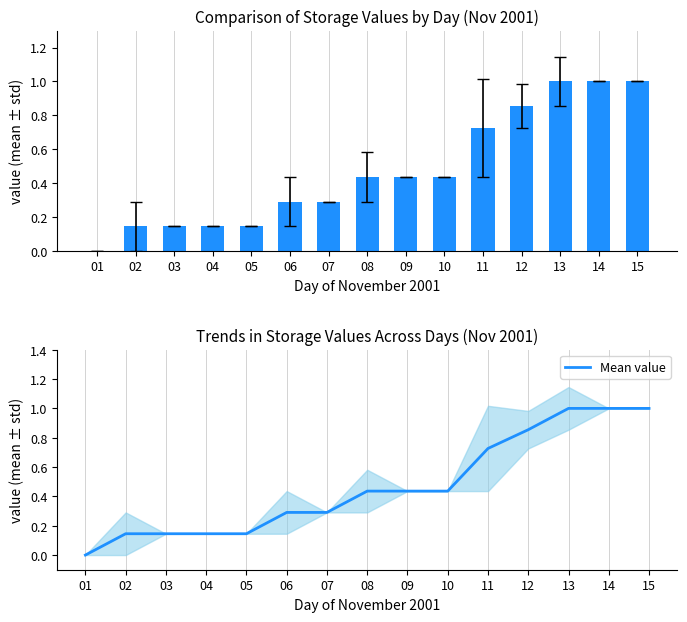

Reading left to right, transcribe all the data shown in this chart.

Elwood Bank Balance (normalised): 0.0	0.1	0.1	0.1	0.1	0.3	0.3	0.4	0.4	0.4	0.7	0.9	1.0	1.0	1.0
Mean value: 0.0	0.1	0.1	0.1	0.1	0.3	0.3	0.4	0.4	0.4	0.7	0.9	1.0	1.0	1.0